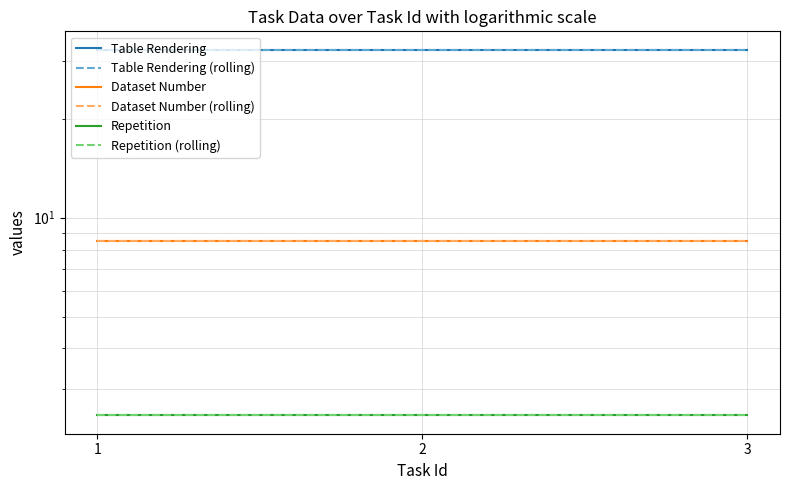

What is the value of the Table Rendering point at the 2nd from the left?

32.5